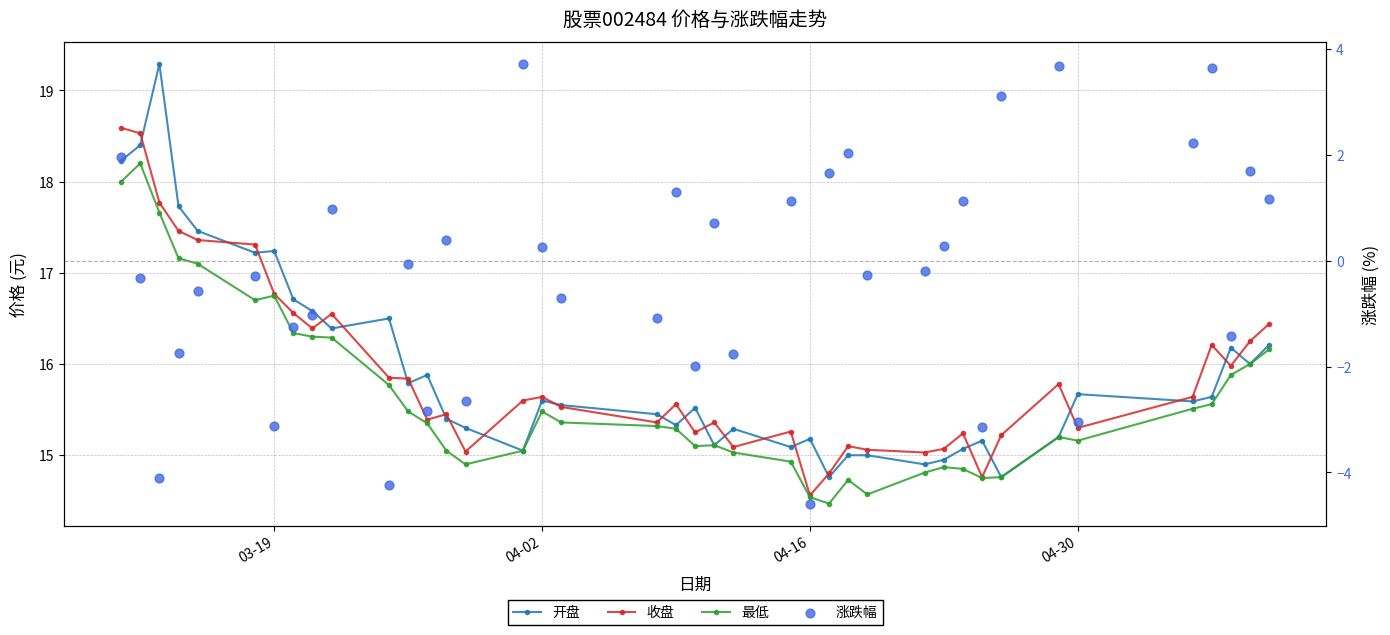

Which series has the largest total across all categories?

开盘